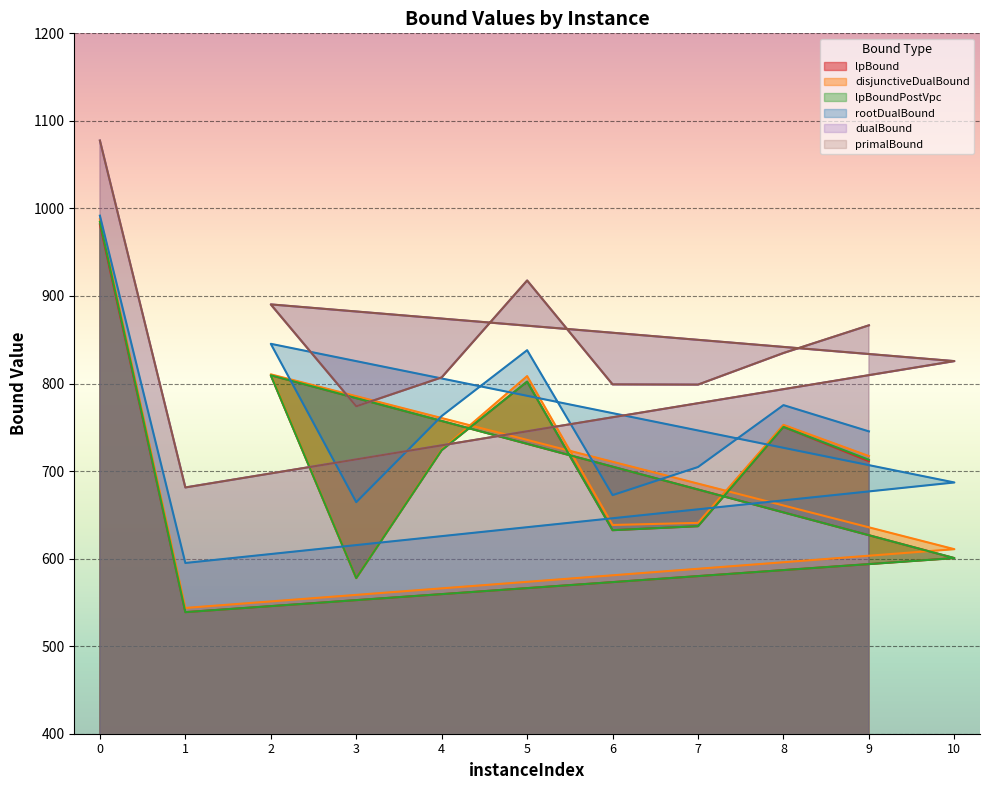

True or false: lpBound has a value of 321.6 at 8.

False